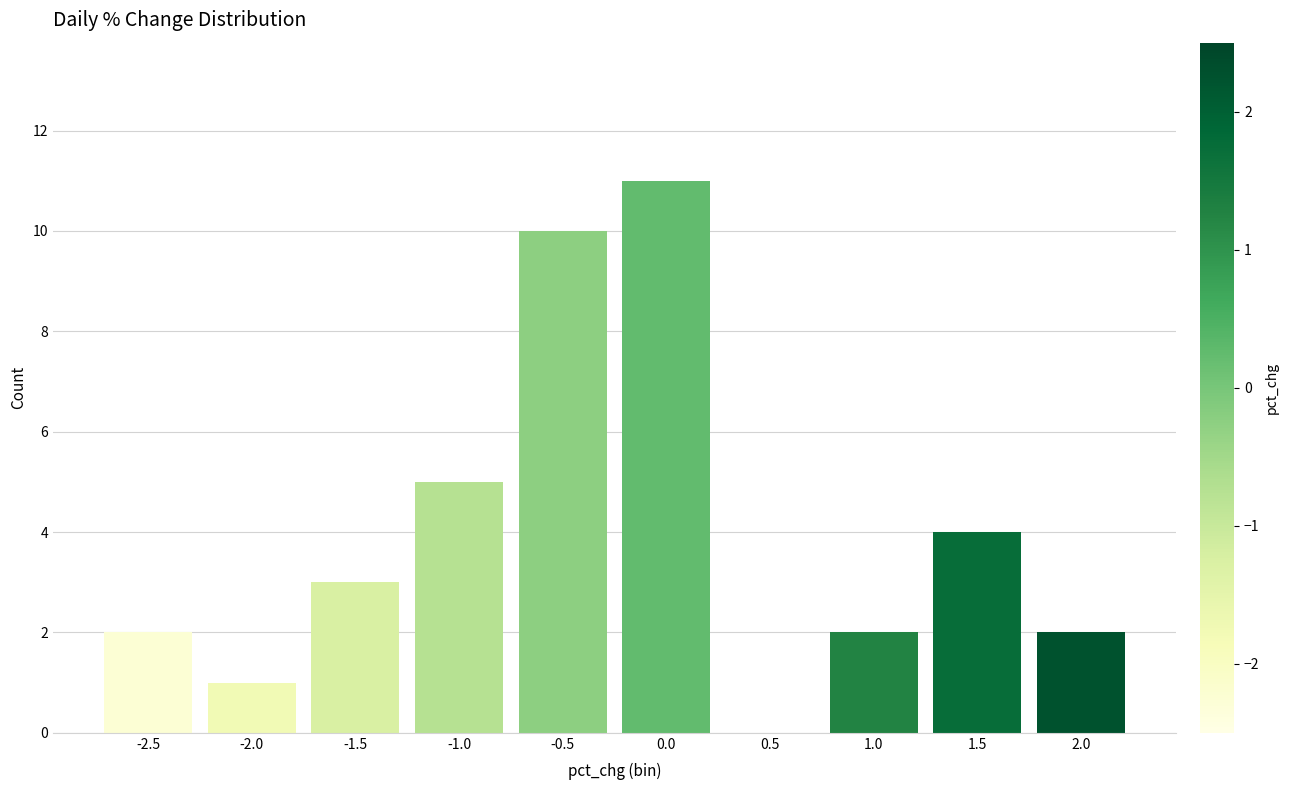

Reading left to right, what are all the values shown in this chart?

-2.5=2	-2.0=1	-1.5=3	-1.0=5	-0.5=10	0.0=11	0.5=0	1.0=2	1.5=4	2.0=2